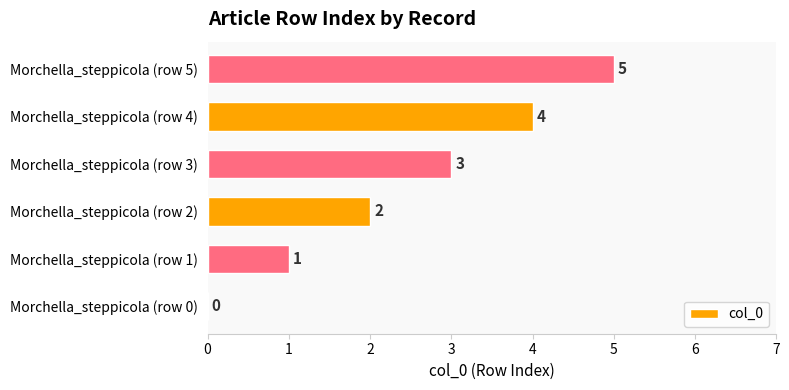

What value does the data have at Morchella_steppicola (row 3)?

3